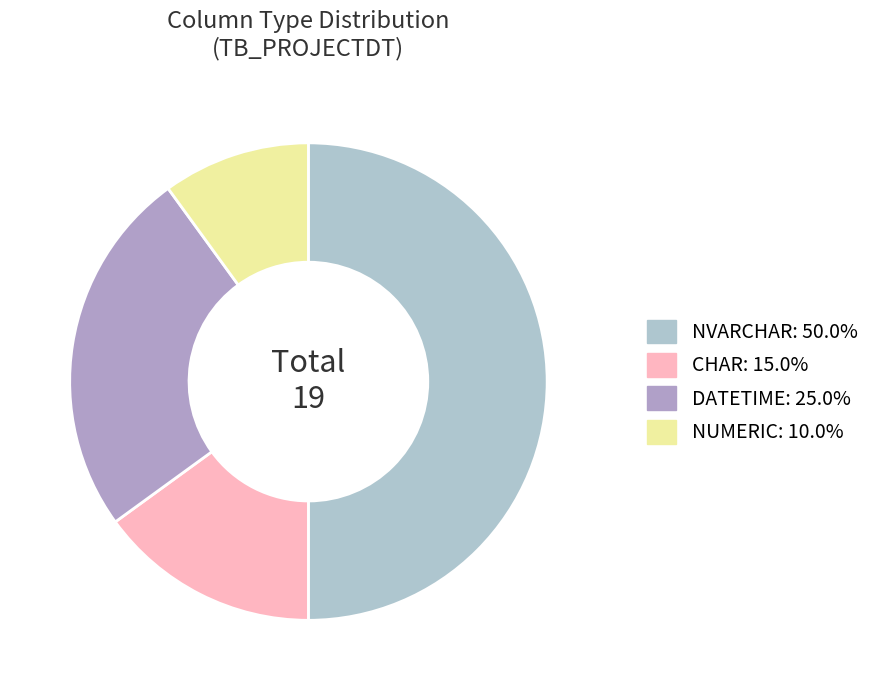

Which has a higher value, CHAR or NUMERIC?

CHAR